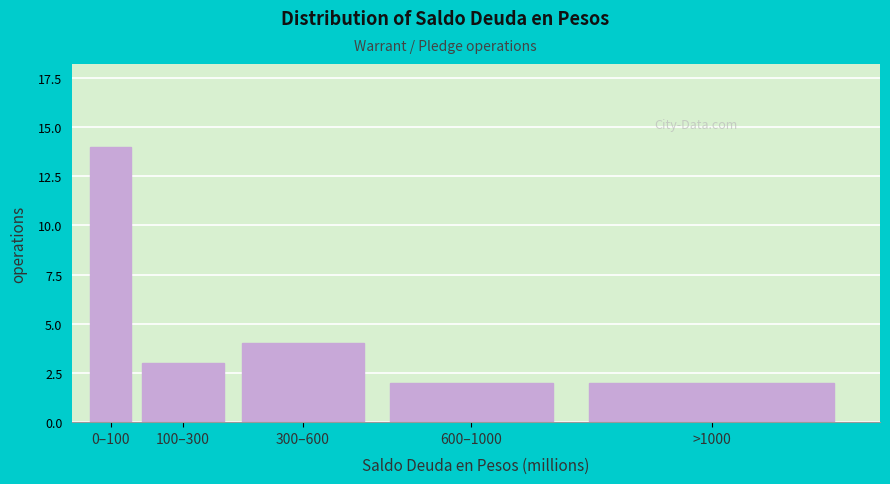

Reading left to right, extract all data points from this chart.

14	3	4	2	2